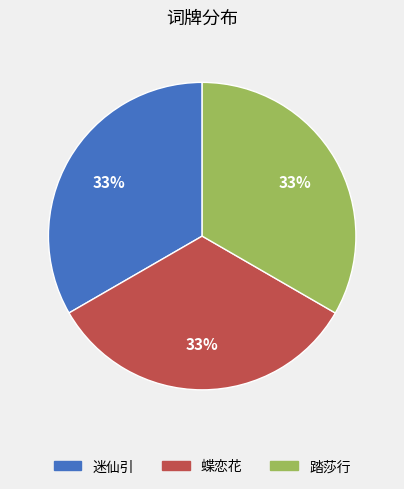

To the nearest percent, what portion does 蝶恋花 represent?

33%